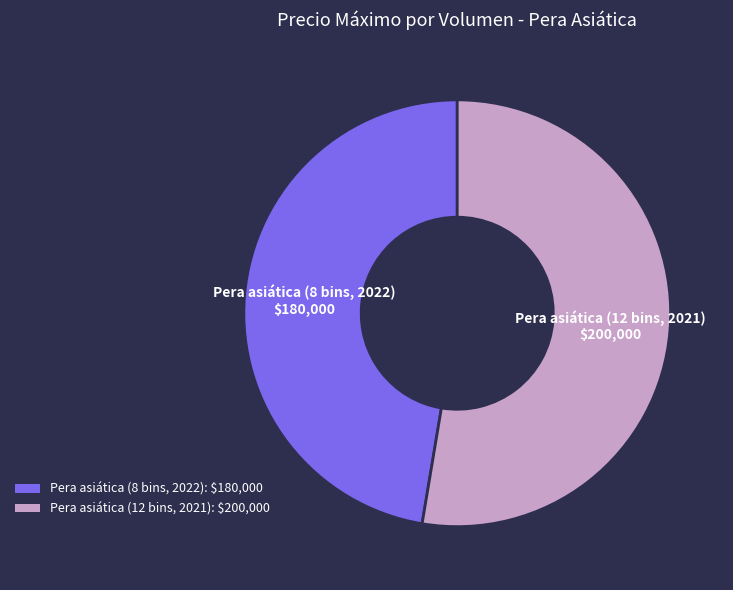

Do Pera asiática (8 bins, 2022) and Pera asiática (12 bins, 2021) together represent more than half of the pie?

Yes